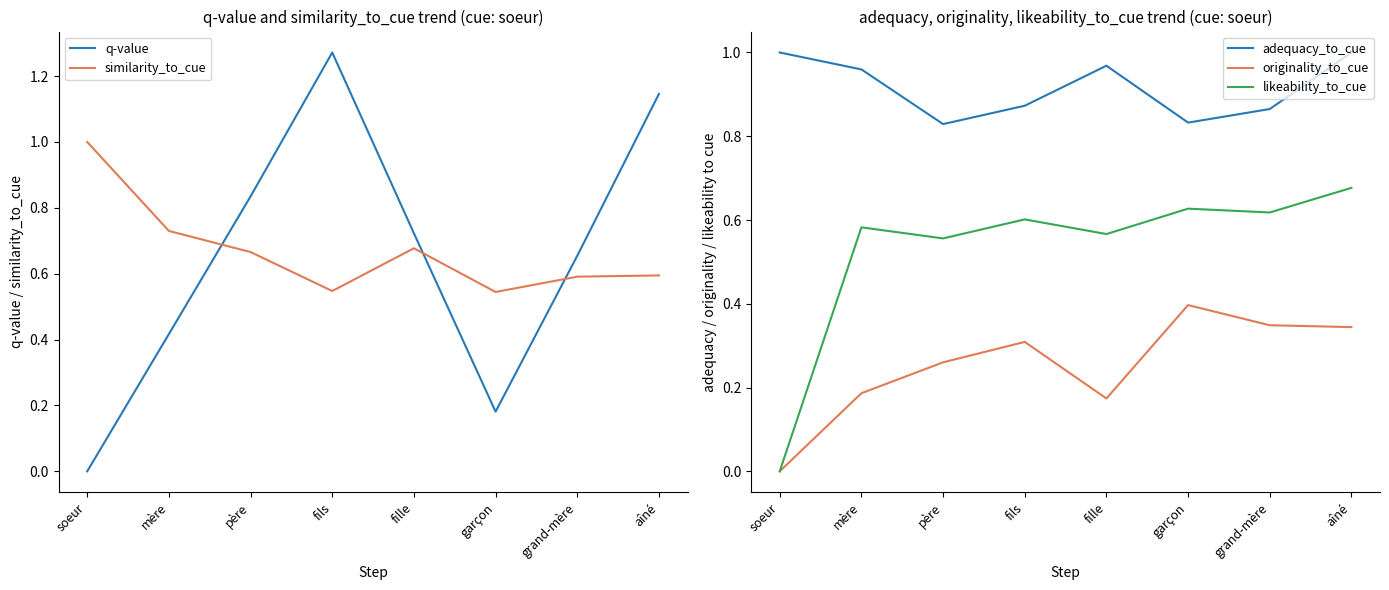

Reading left to right, transcribe all the data shown in this chart.

q-value: 0.0	0.4	0.8	1.3	0.7	0.2	0.7	1.1
similarity_to_cue: 1.0	0.7	0.7	0.5	0.7	0.5	0.6	0.6
adequacy_to_cue: 1.0	1.0	0.8	0.9	1.0	0.8	0.9	1.0
originality_to_cue: 0.0	0.2	0.3	0.3	0.2	0.4	0.3	0.3
likeability_to_cue: 0.0	0.6	0.6	0.6	0.6	0.6	0.6	0.7